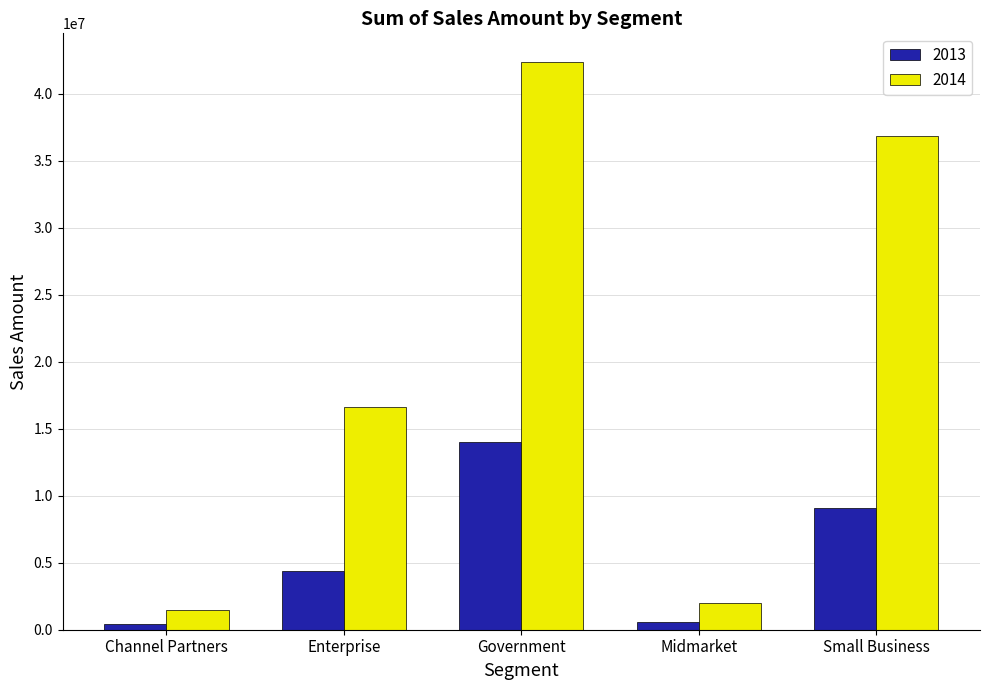

Is the value of 2013 at Channel Partners greater than the value of 2014 at Small Business?

No